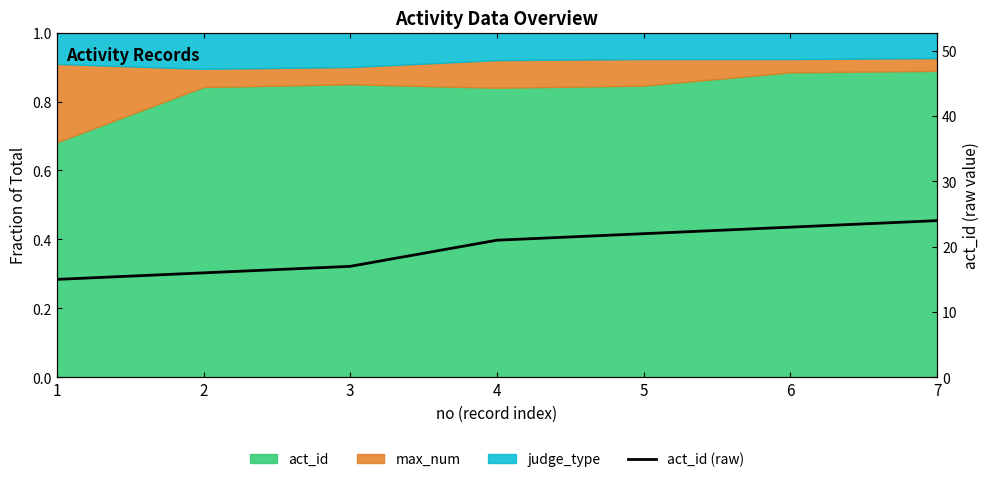

What is the change in value from 2 to 7?

+8